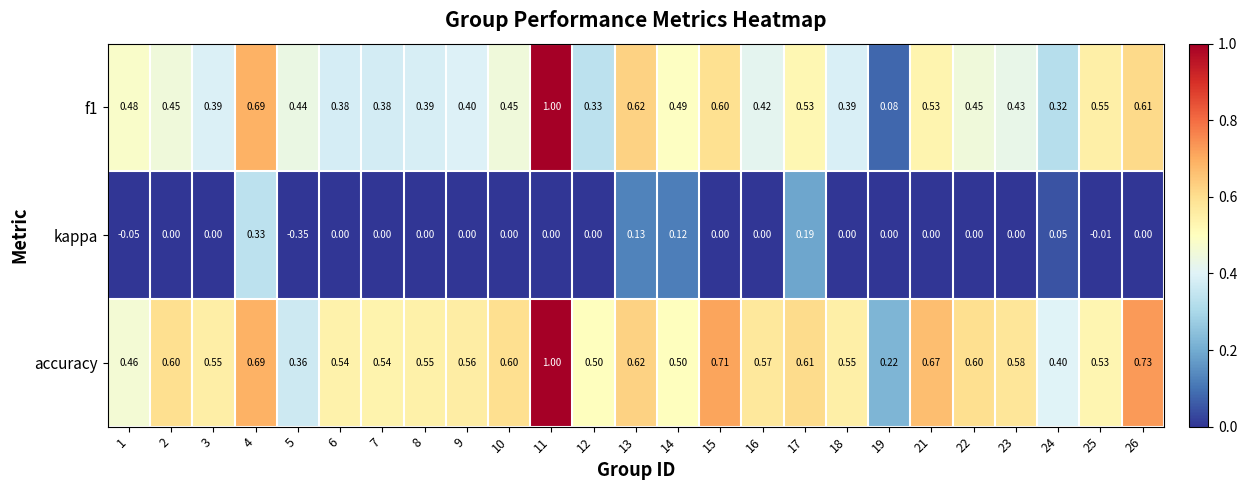

How many distinct data groups are displayed?

3